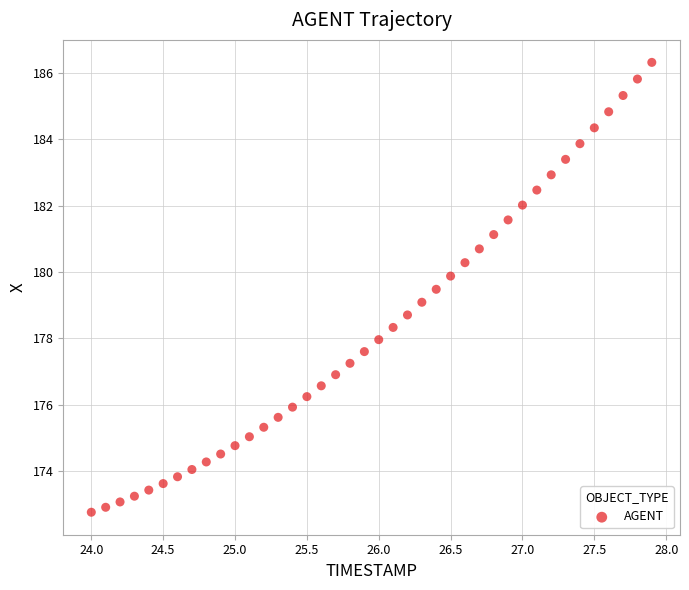

What is the range of X values (max minus min)?

3.9